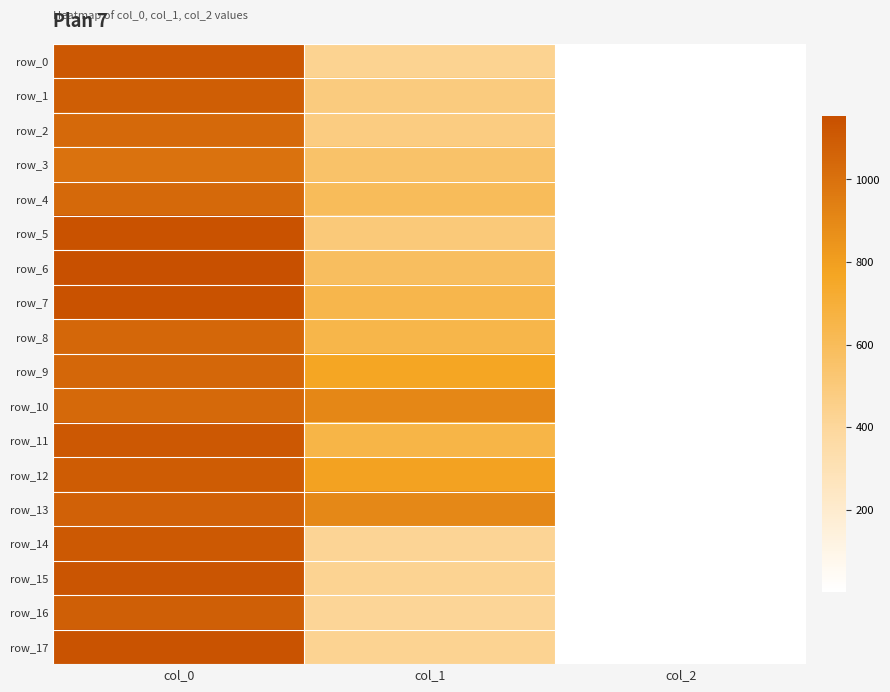

What is the greatest value displayed?

1153.3